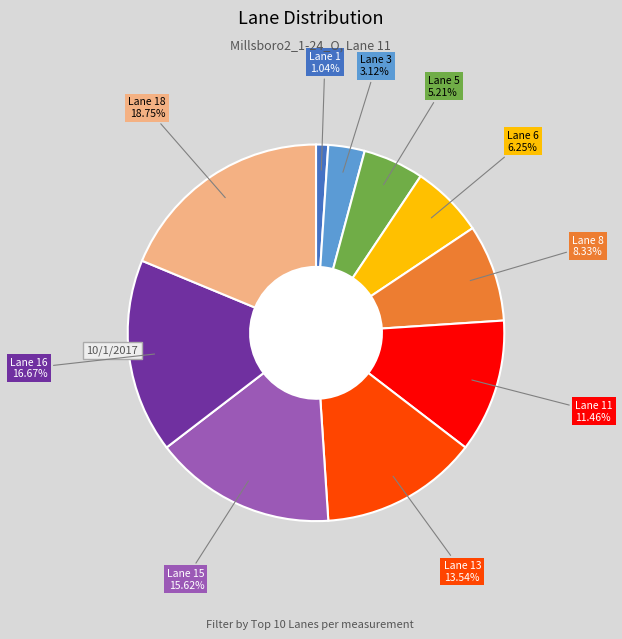

Is there any slice that represents more than half of the pie?

No